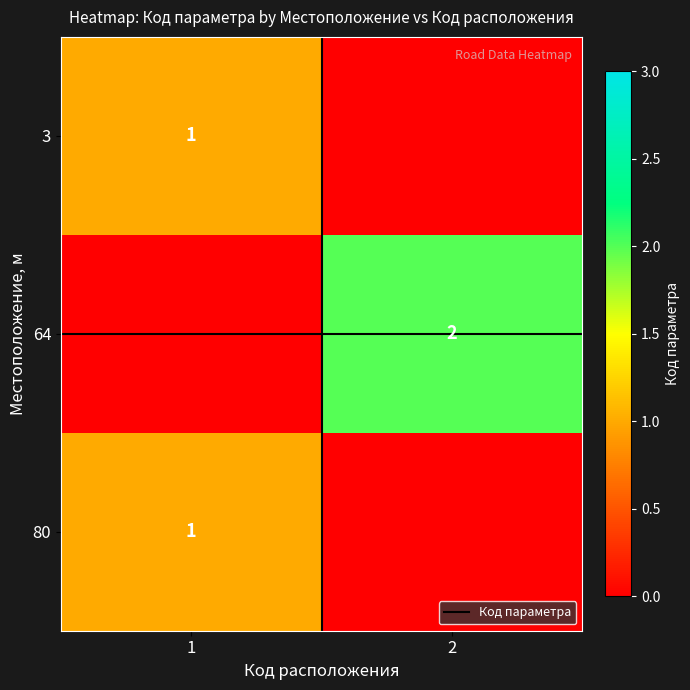

True or false: 80 has a value of 1 at 1.

True